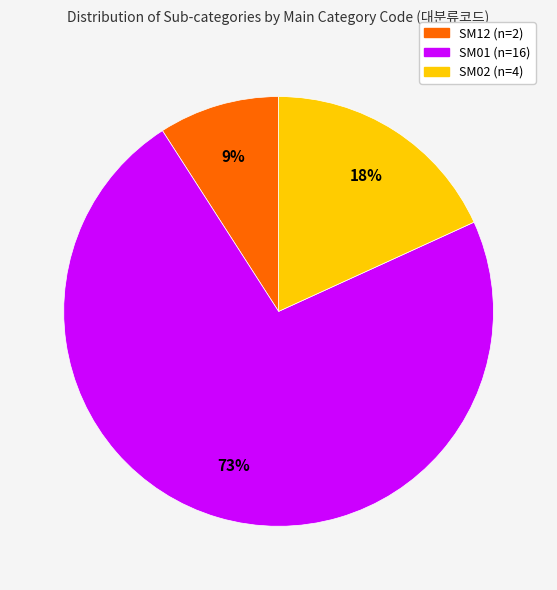

Is there a majority slice in this chart?

Yes